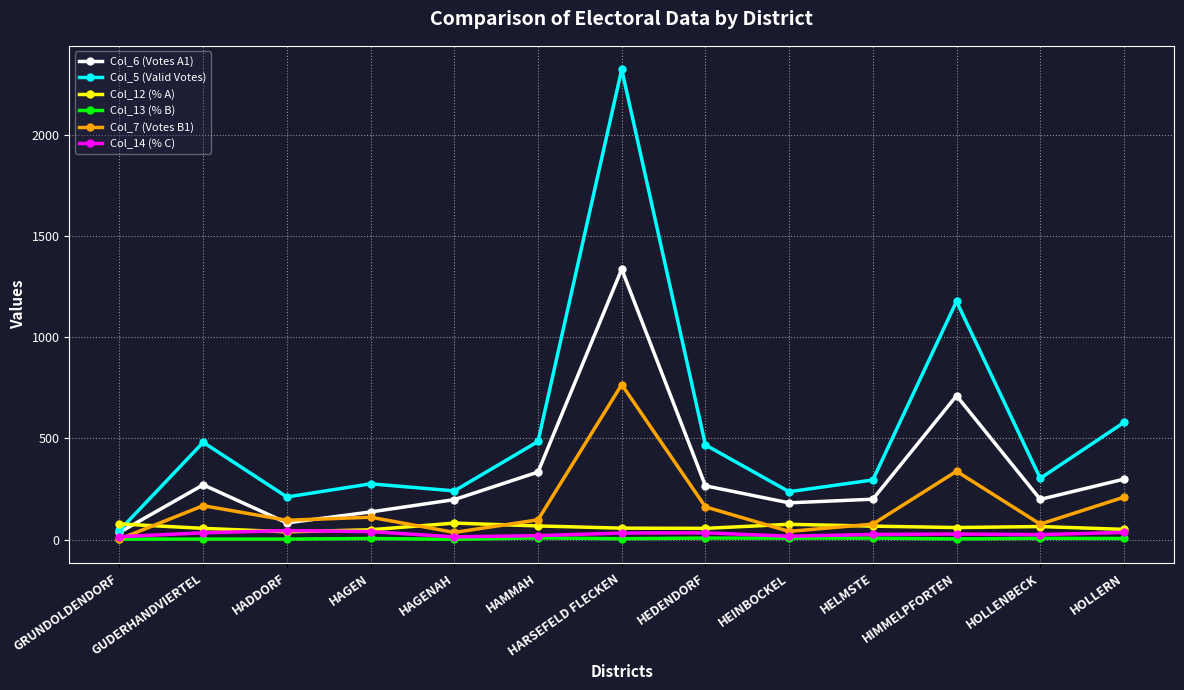

What is the greatest value displayed?

2323